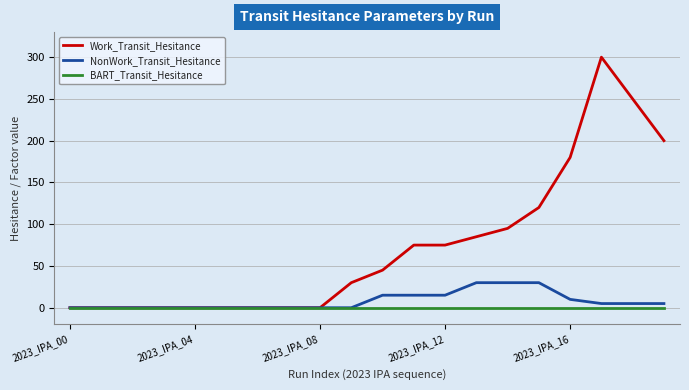

Which series has the largest range (max minus min)?

Work_Transit_Hesitance